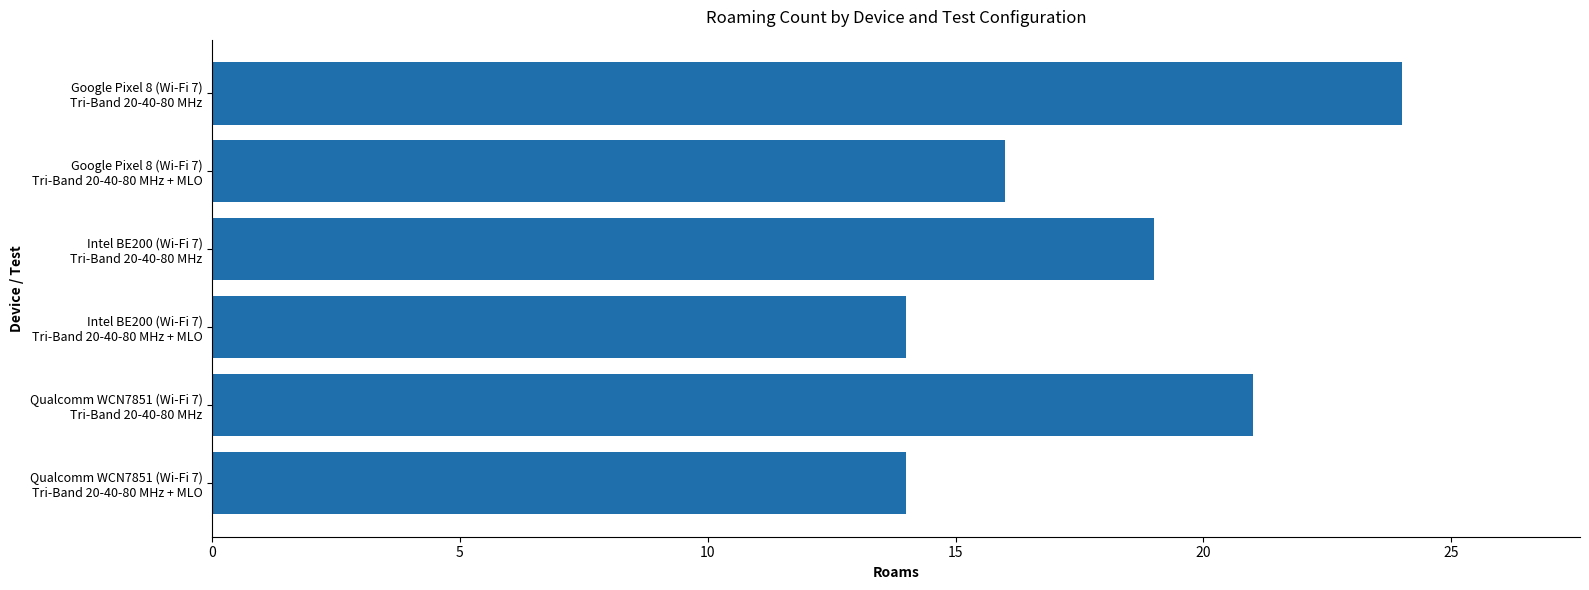

What is the difference between the maximum and minimum values?

10